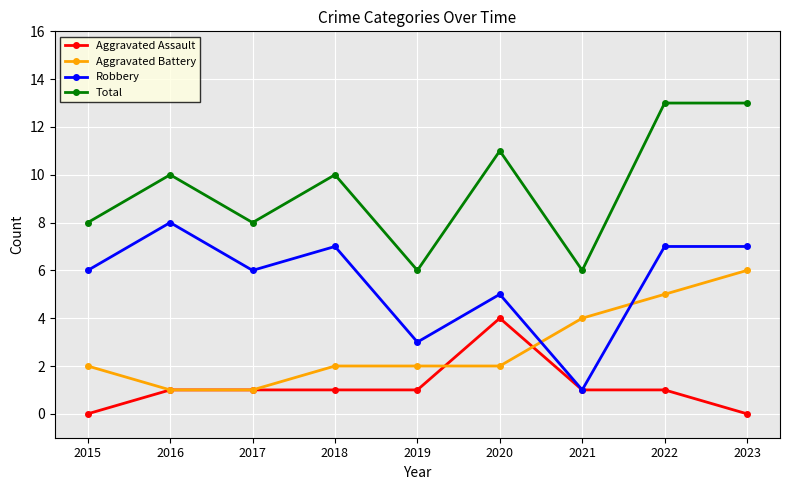

What are all the series names shown in the legend?

Aggravated Assault, Aggravated Battery, Robbery, Total